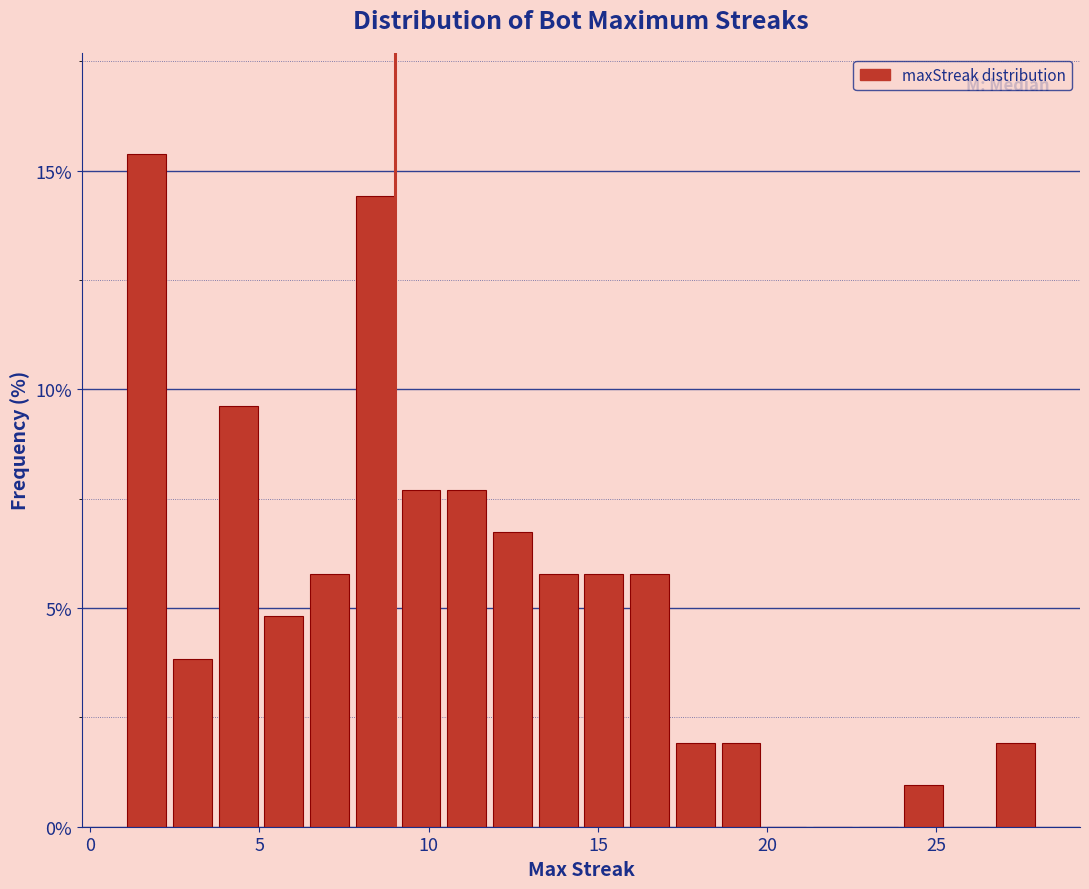

Around what value on the x-axis is the tallest bar? Give the approximate position of its centre, as read against the axis.

1.5